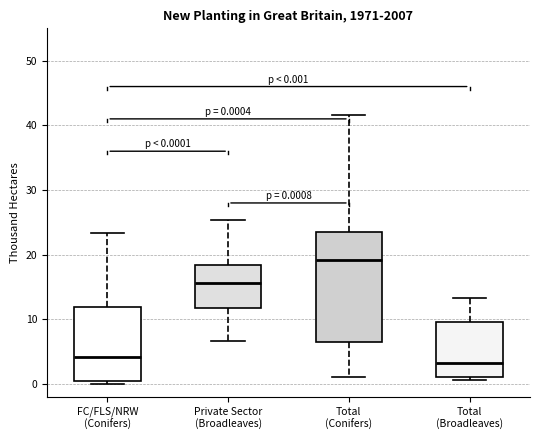

Comparing the boxes themselves (not the whiskers), which one is the tallest?

Total (Conifers)